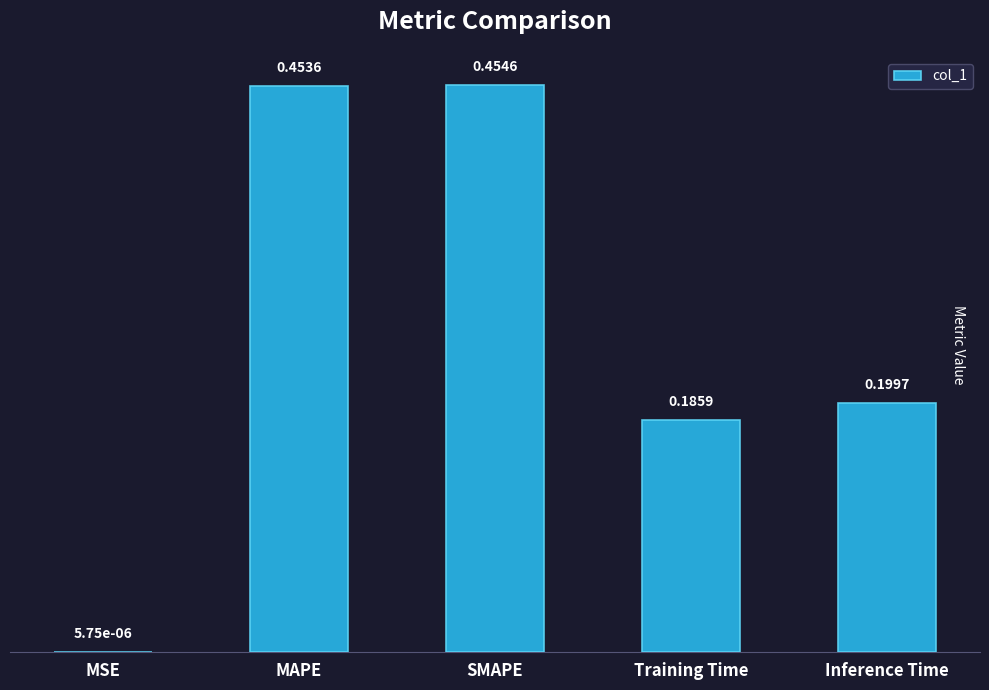

Which category has the highest value across all series?

SMAPE